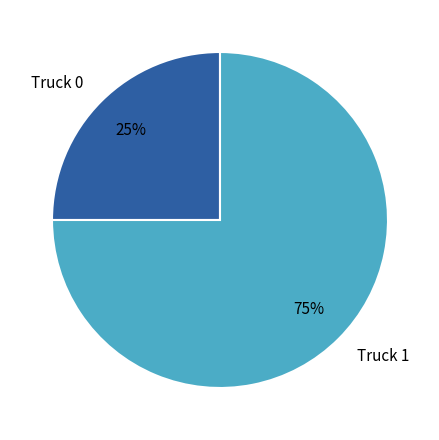

How many slices are in this pie chart?

2